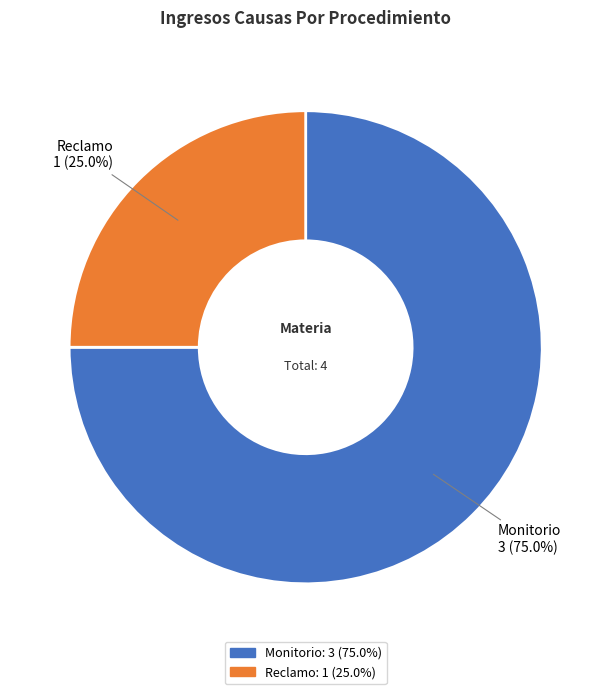

Combined, what portion of the pie is Monitorio and Reclamo?

100.0%